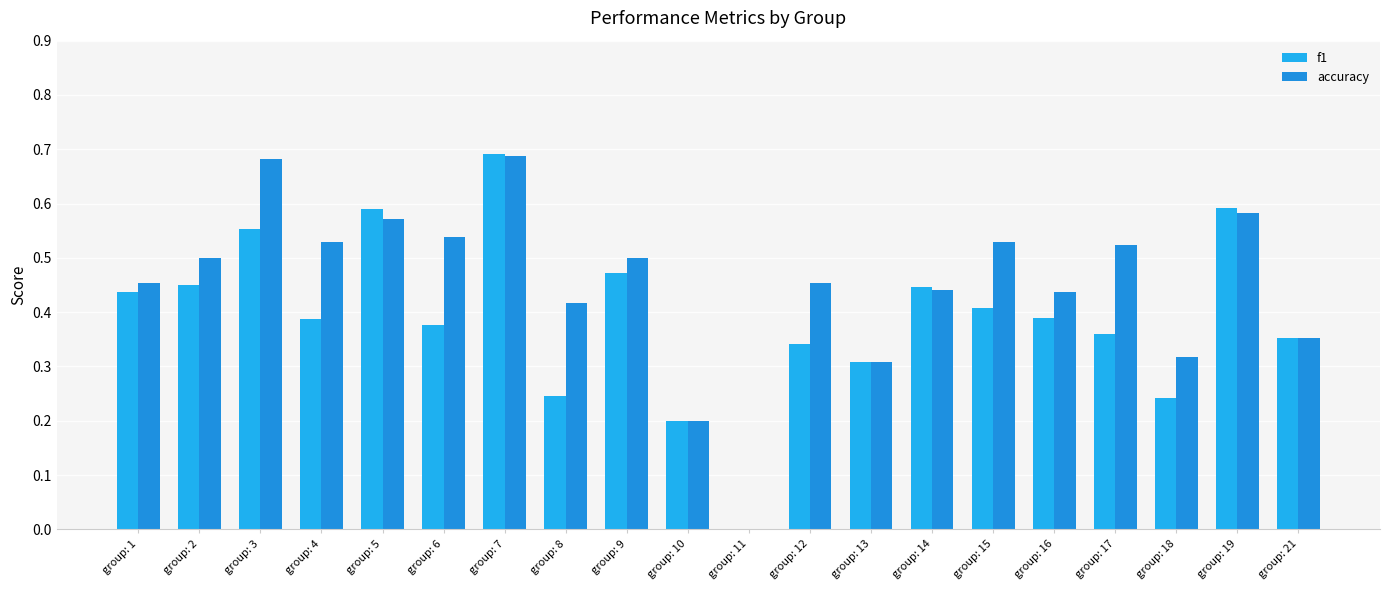

What value does the accuracy series have at group: 7?

0.7